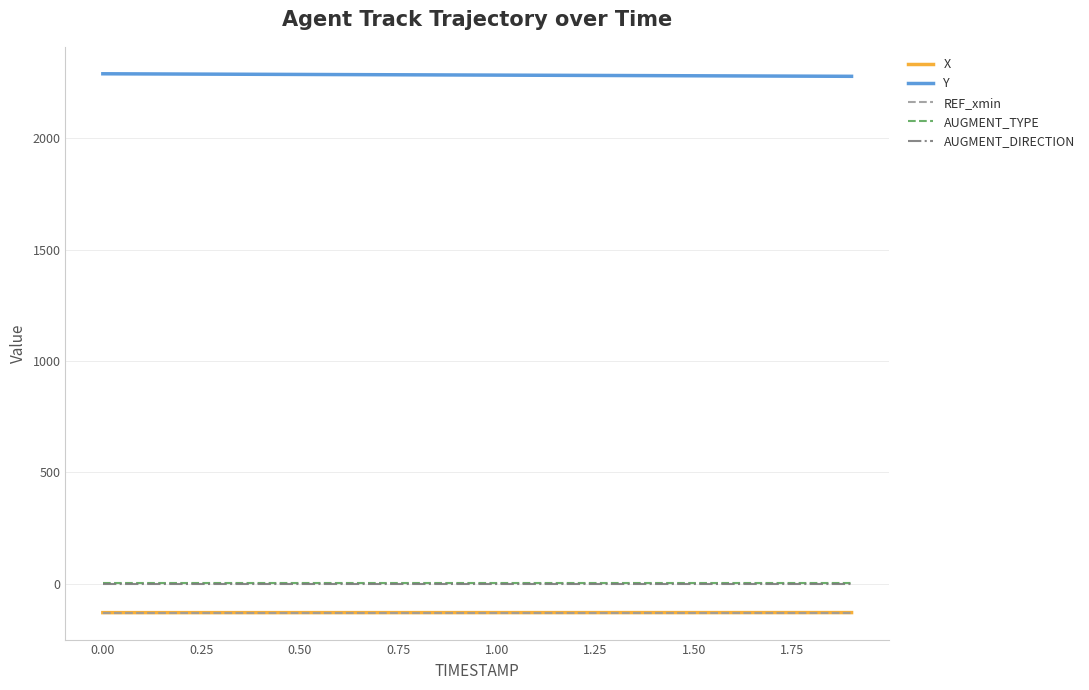

True or false: Y and REF_xmin cross at least once.

False